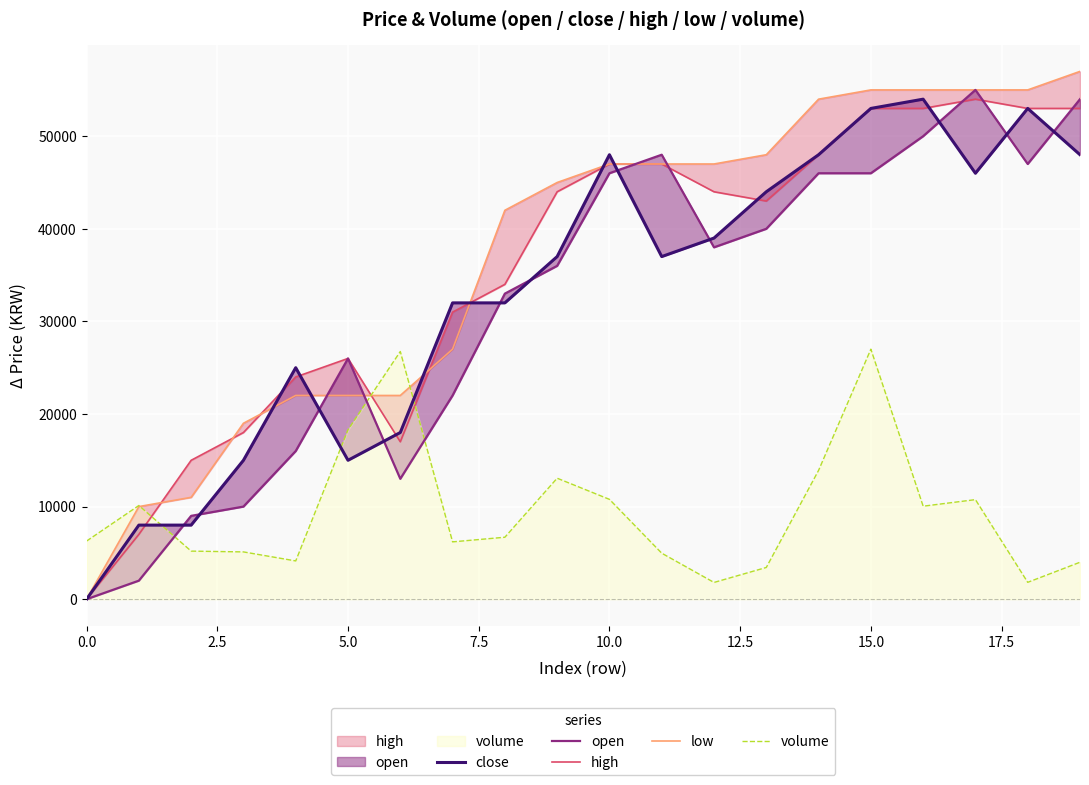

What is the minimum value for volume?

1808.9